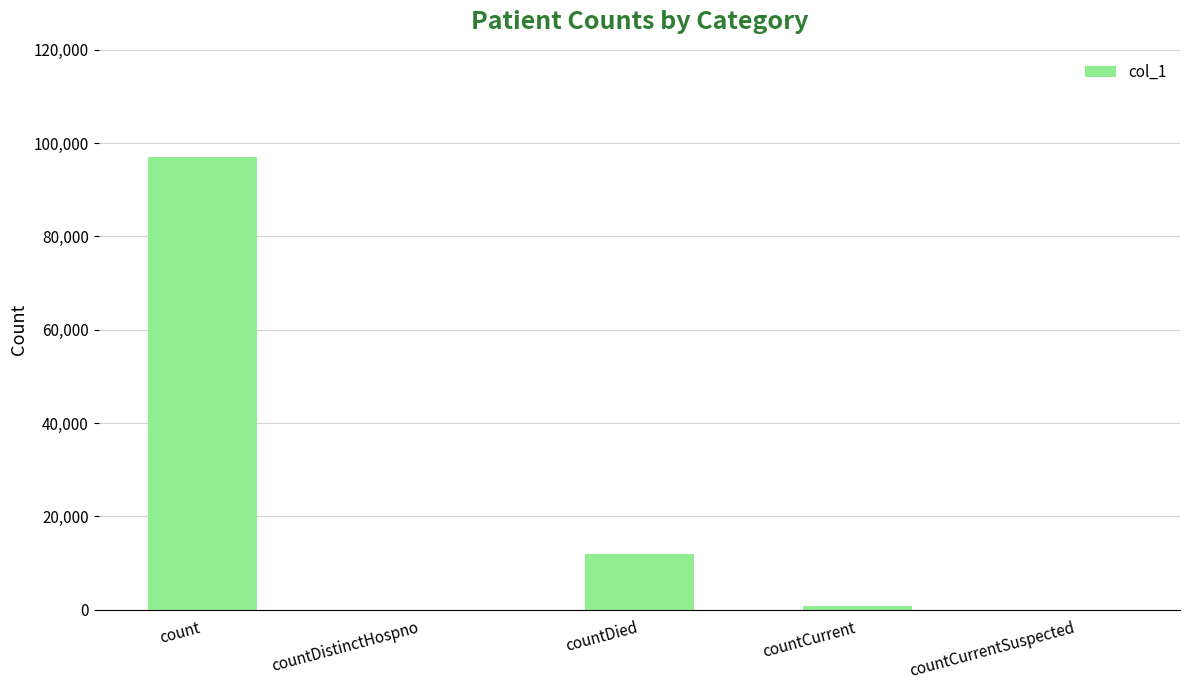

How many distinct data groups are displayed?

1